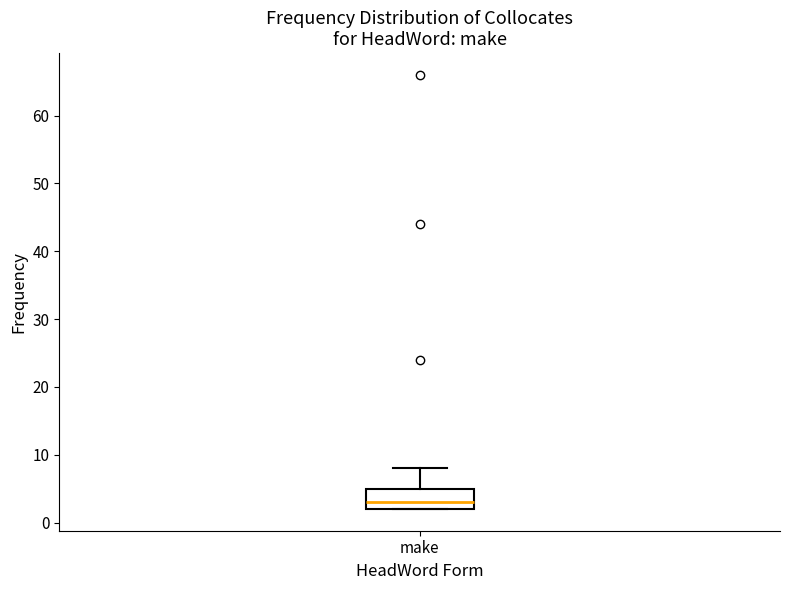

Where is the lower edge of the box for make on the y-axis? The values are not printed on the chart, so give them approximately, as read against the axis.

2